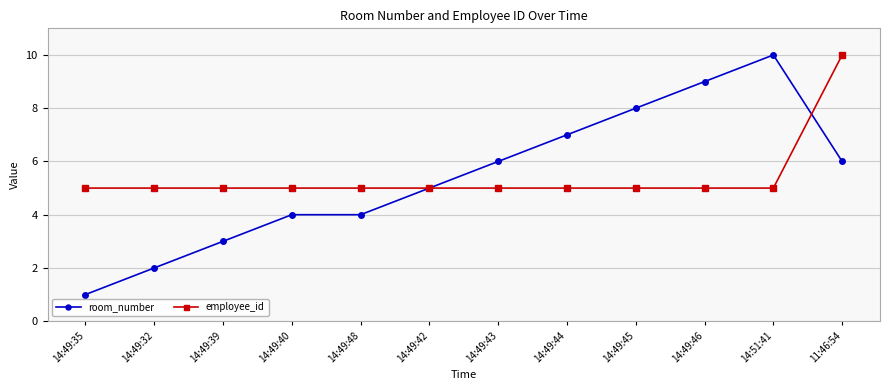

At which label is room_number closest to 5?

14:49:42